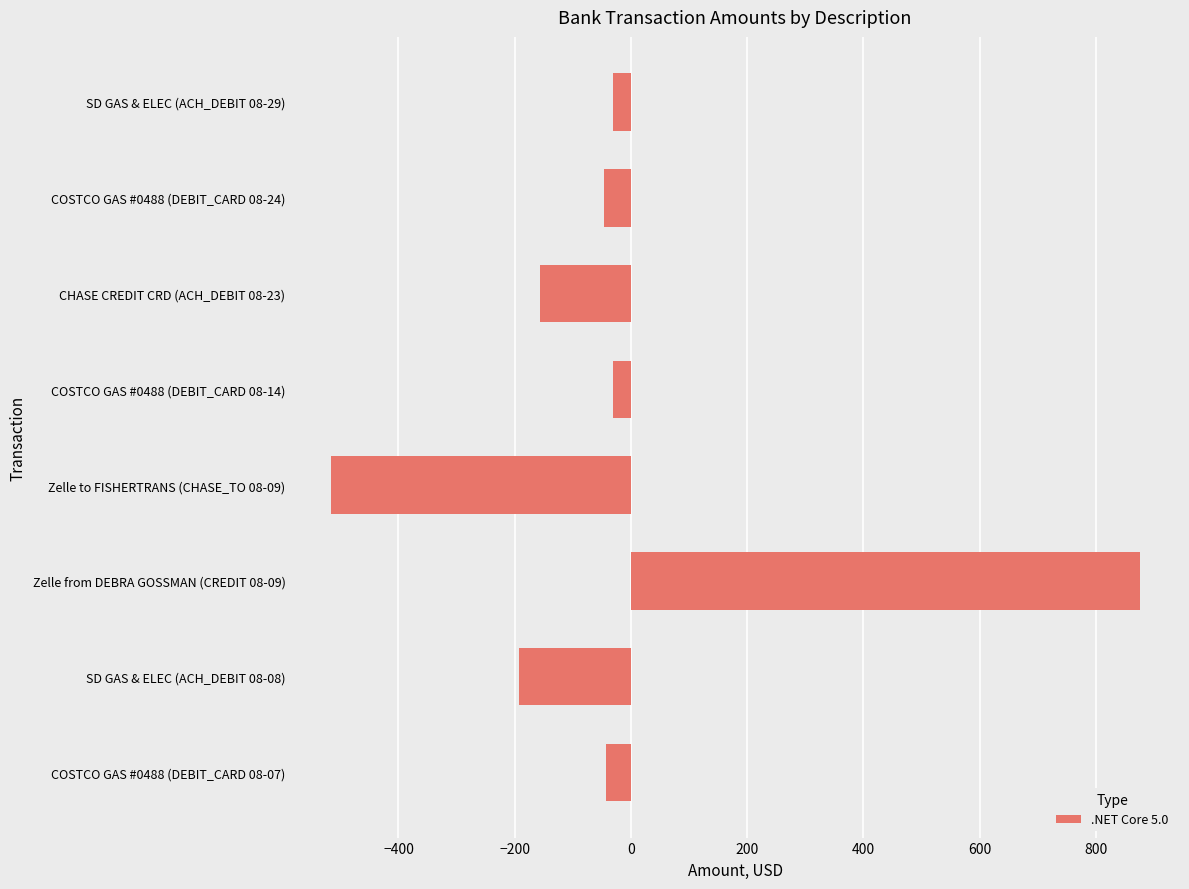

What is the label of the 6th bar from the top?

Zelle from DEBRA GOSSMAN (CREDIT 08-09)